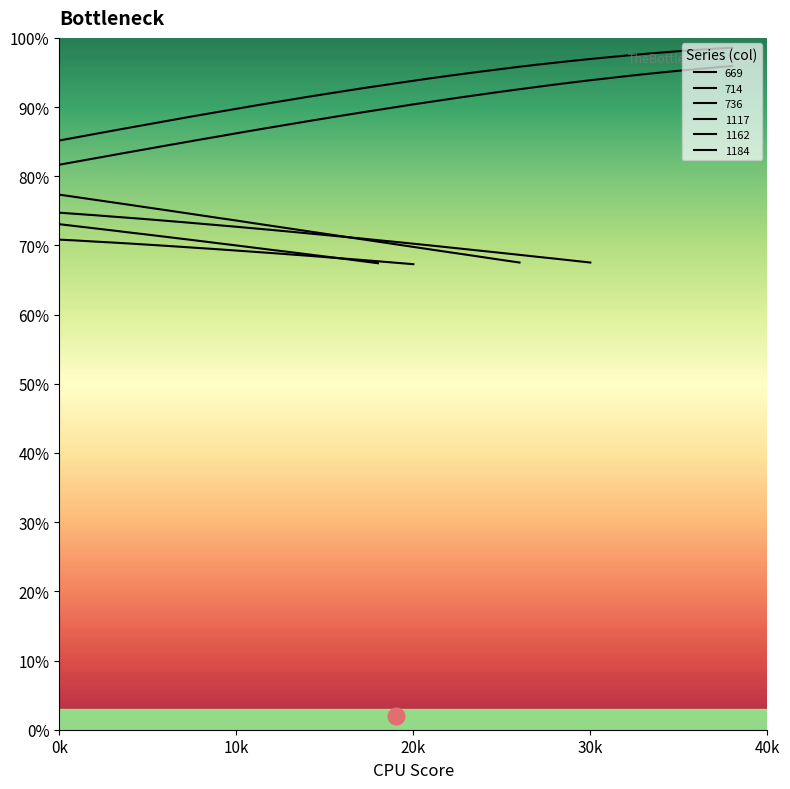

True or false: 1117 and 736 intersect in this chart.

True